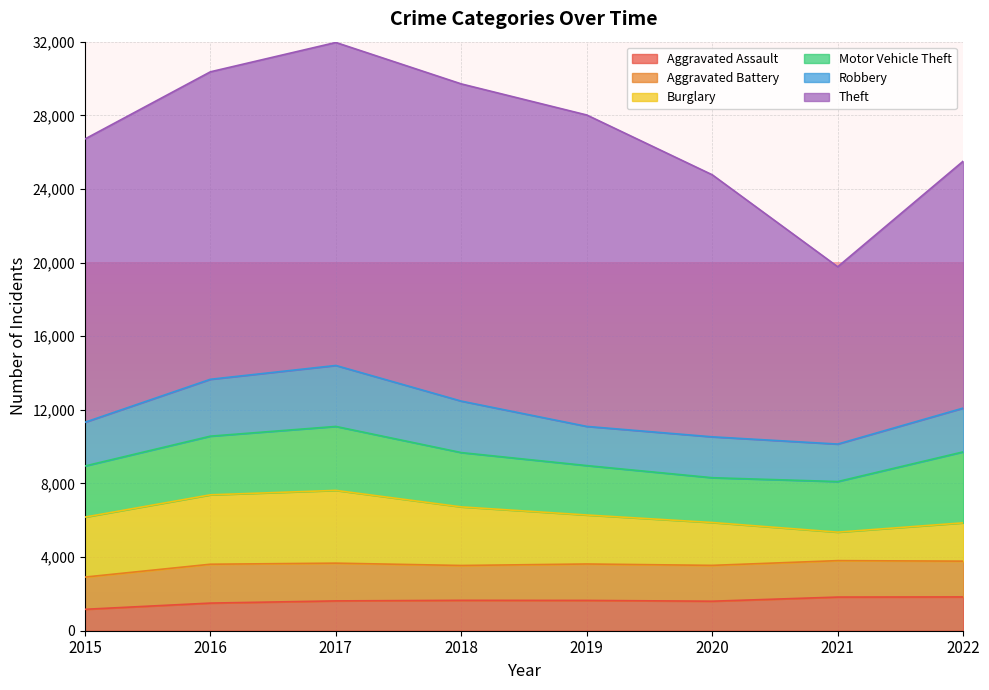

Is it true that Aggravated Battery equals 2051 at 2017?

True